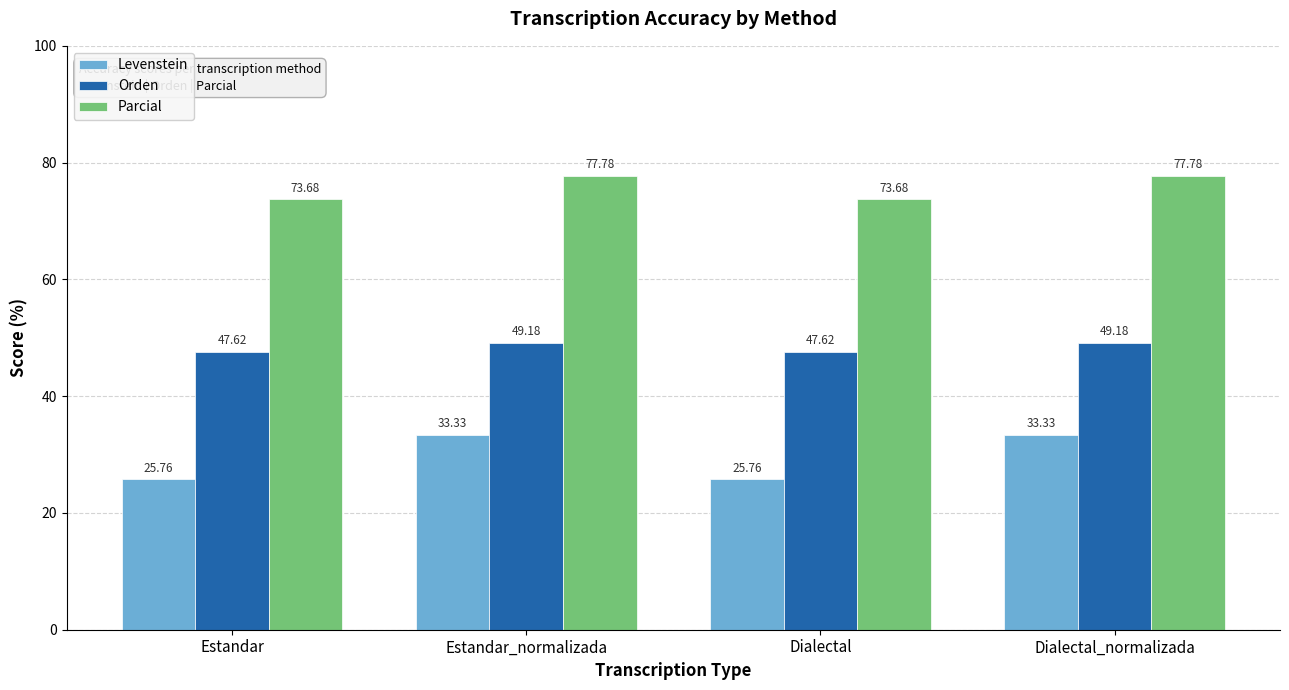

Reading left to right, transcribe all the data shown in this chart.

Levenstein: Estandar=25.8	Estandar_normalizada=33.3	Dialectal=25.8	Dialectal_normalizada=33.3
Orden: Estandar=47.6	Estandar_normalizada=49.2	Dialectal=47.6	Dialectal_normalizada=49.2
Parcial: Estandar=73.7	Estandar_normalizada=77.8	Dialectal=73.7	Dialectal_normalizada=77.8